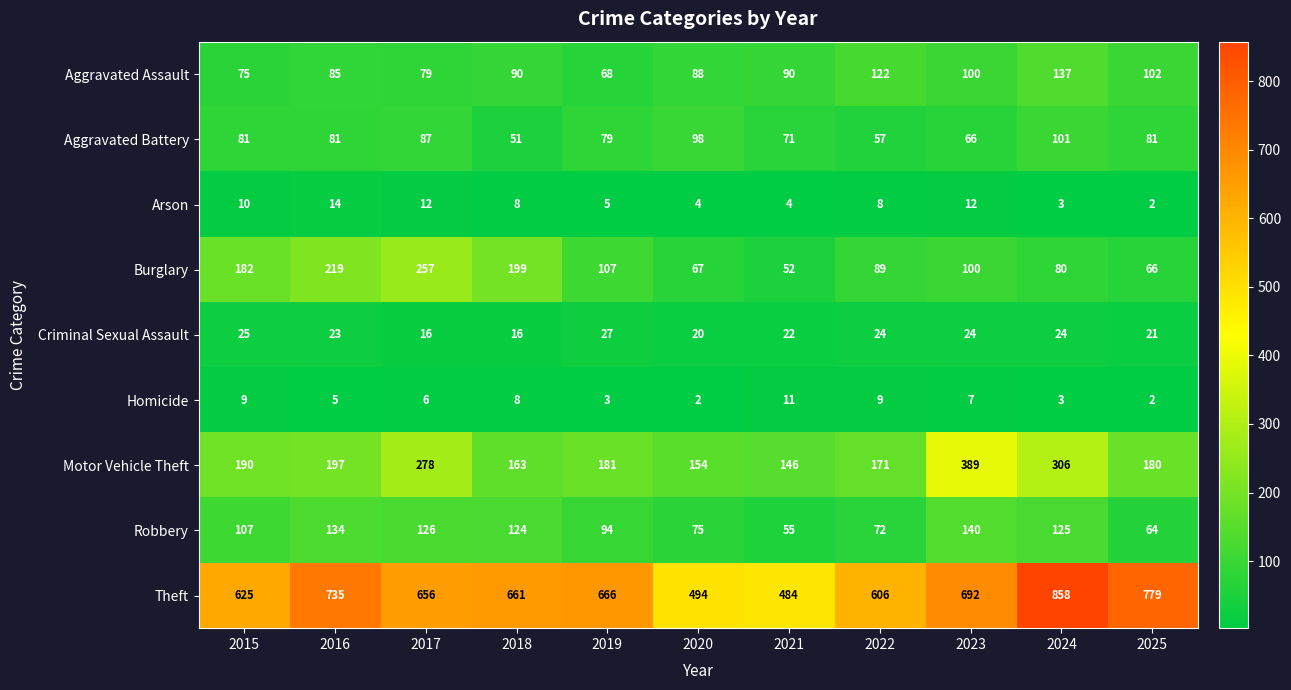

The Motor Vehicle Theft series shows 270 at 2015. True or false?

False